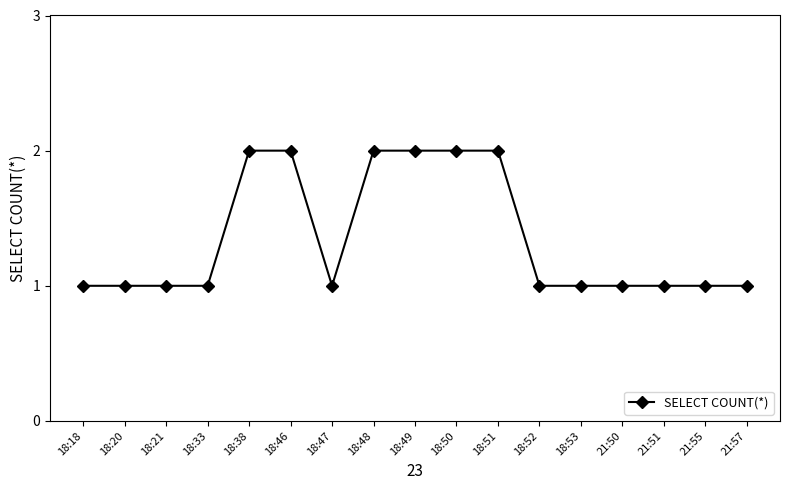

What is the value of the 17th point from the left?

1